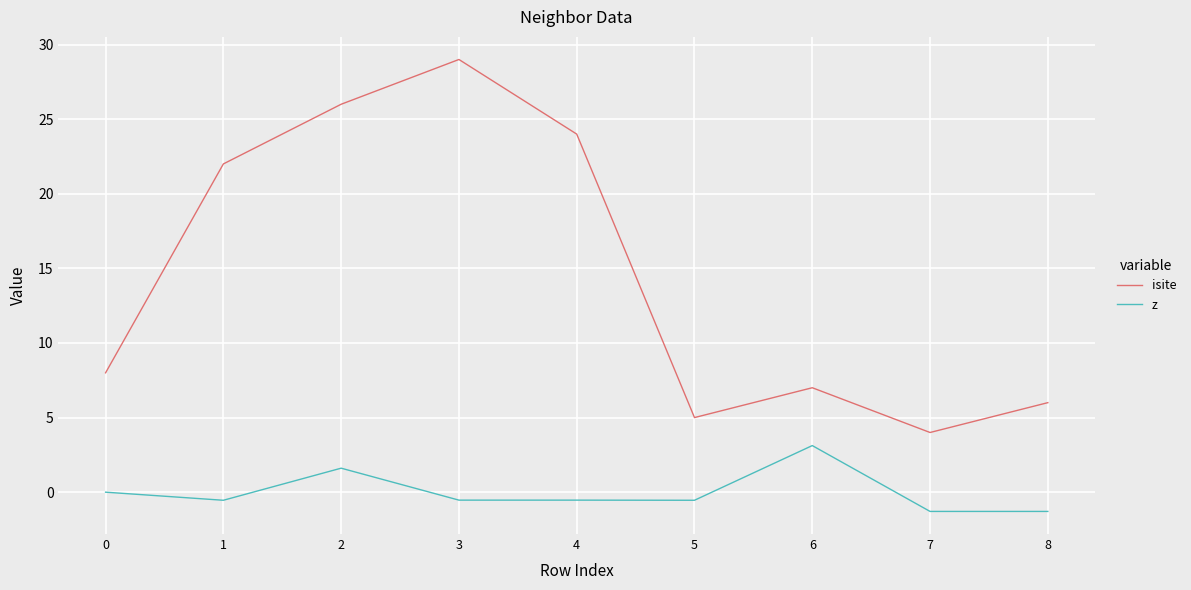

What is the lowest value of the isite series?

4.0